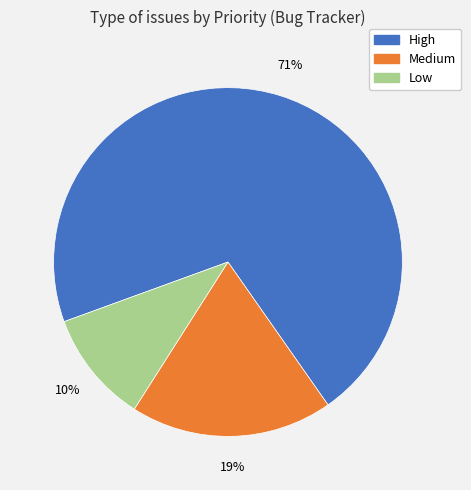

Is there any slice that represents more than half of the pie?

Yes